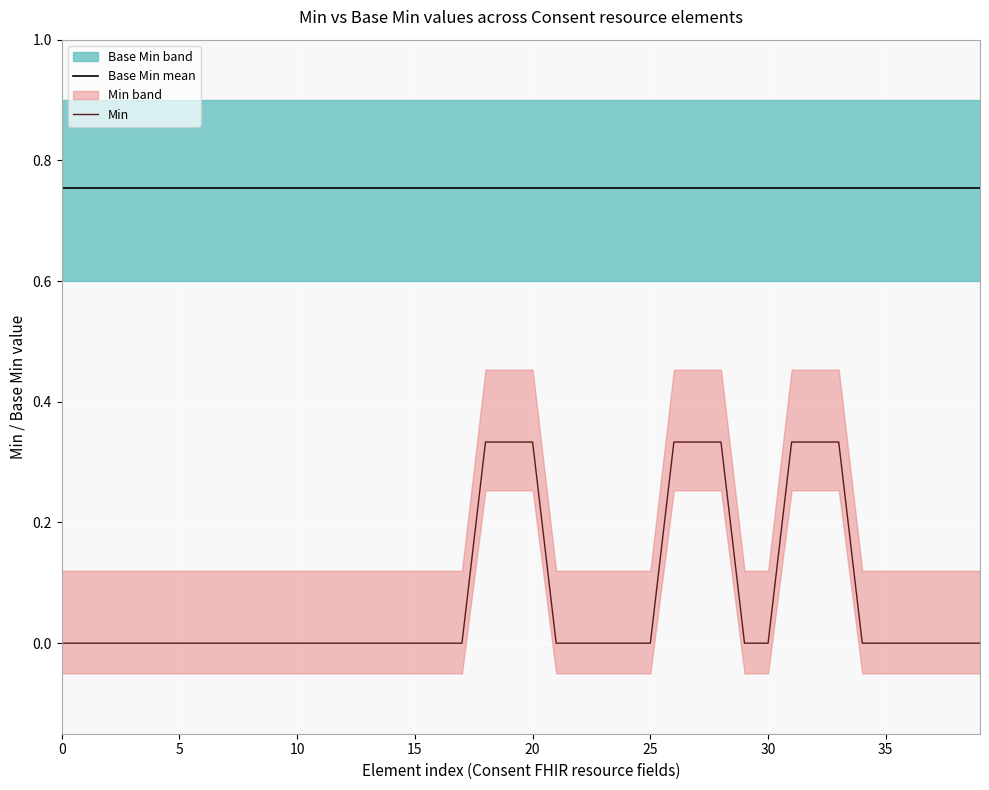

What is the value of the Base Min mean point at the 31st from the left?

0.8